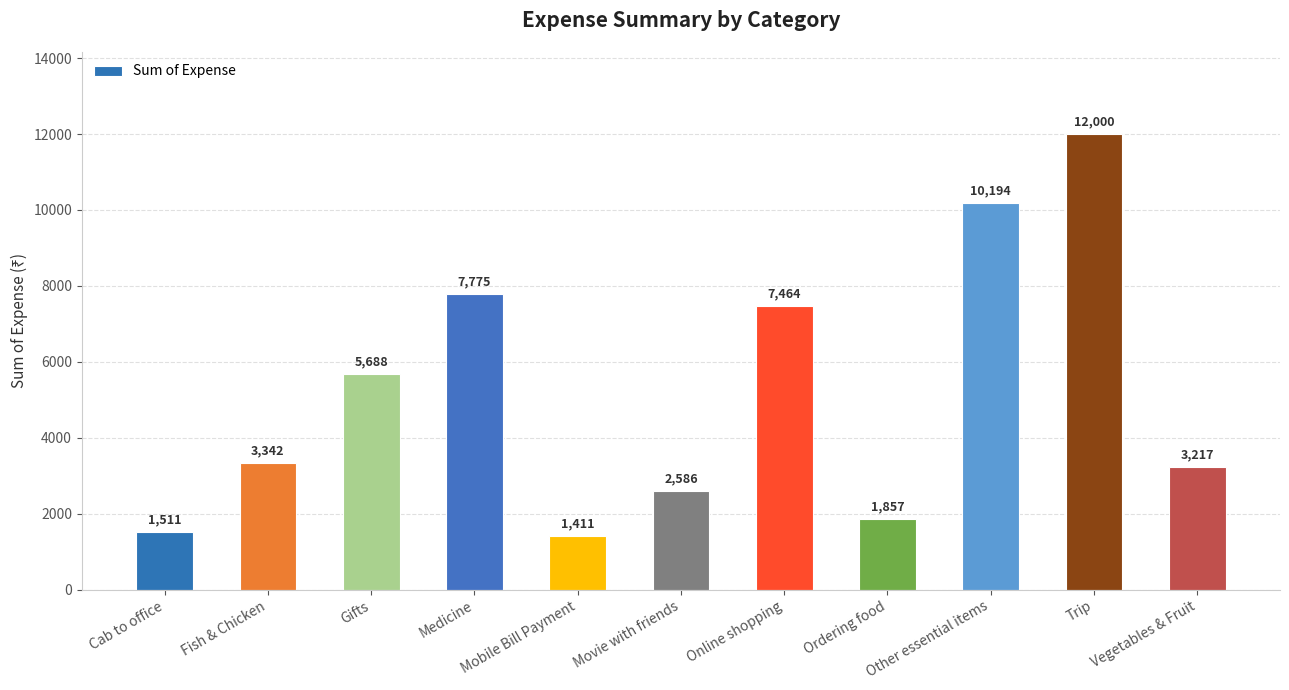

What is the average value?

5185.9